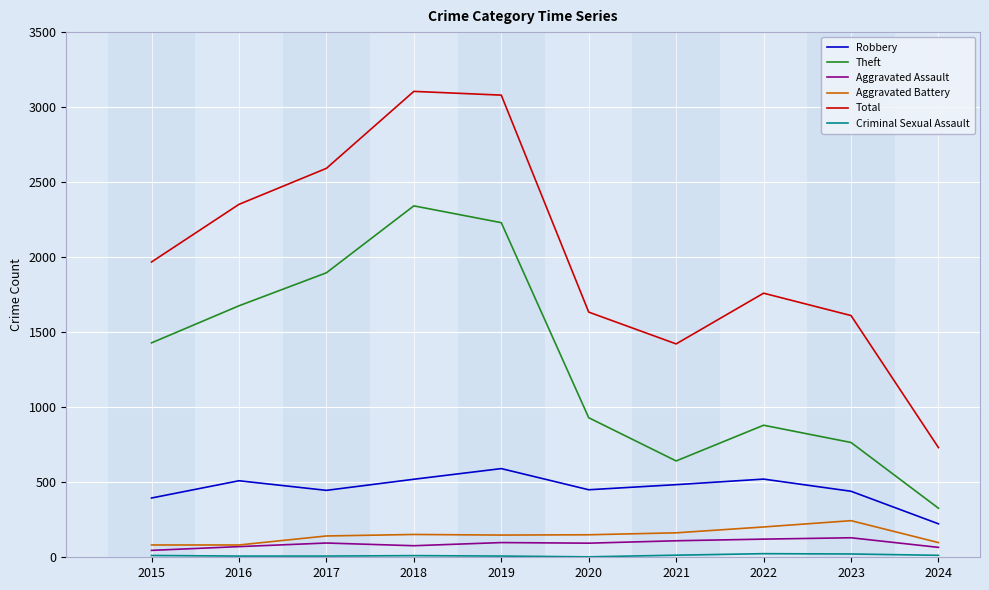

Is the value of Aggravated Assault at 2018 greater than the value of Total at 2022?

No